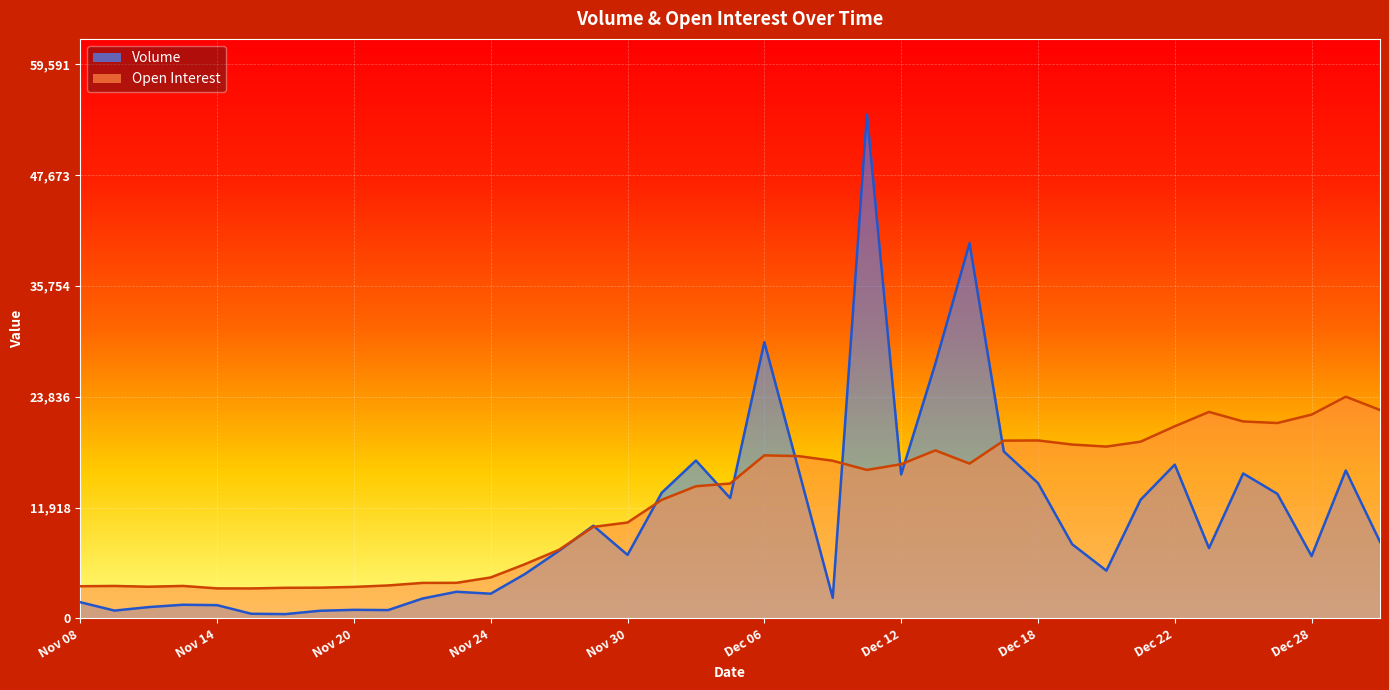

What is the spread (max minus min) of values at Dec 14?

23690